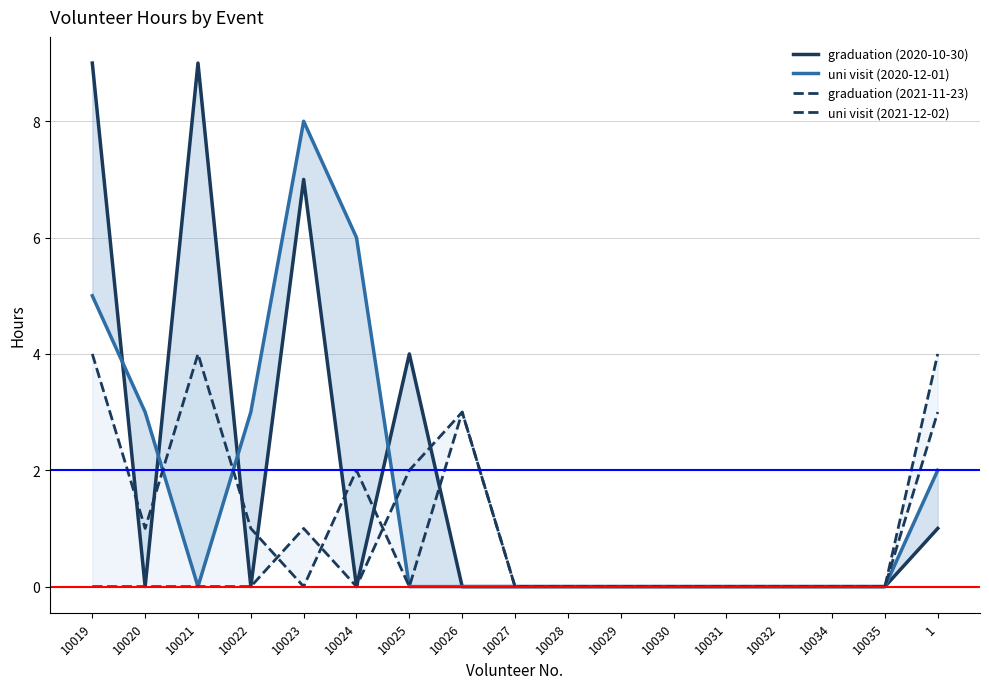

True or false: graduation (2021-11-23) and uni visit (2021-12-02) intersect in this chart.

True